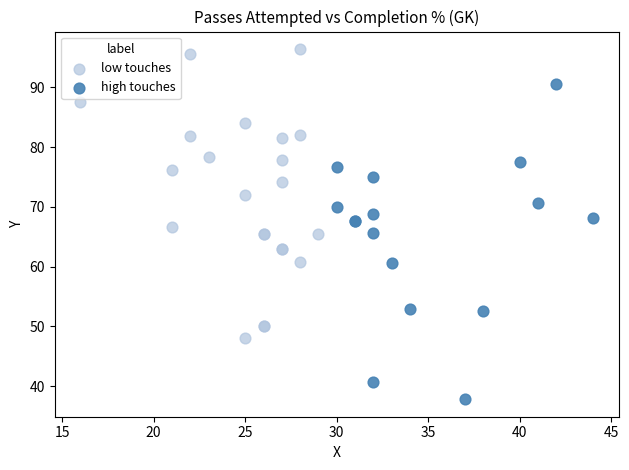

Which series reaches the minimum Y coordinate?

high touches